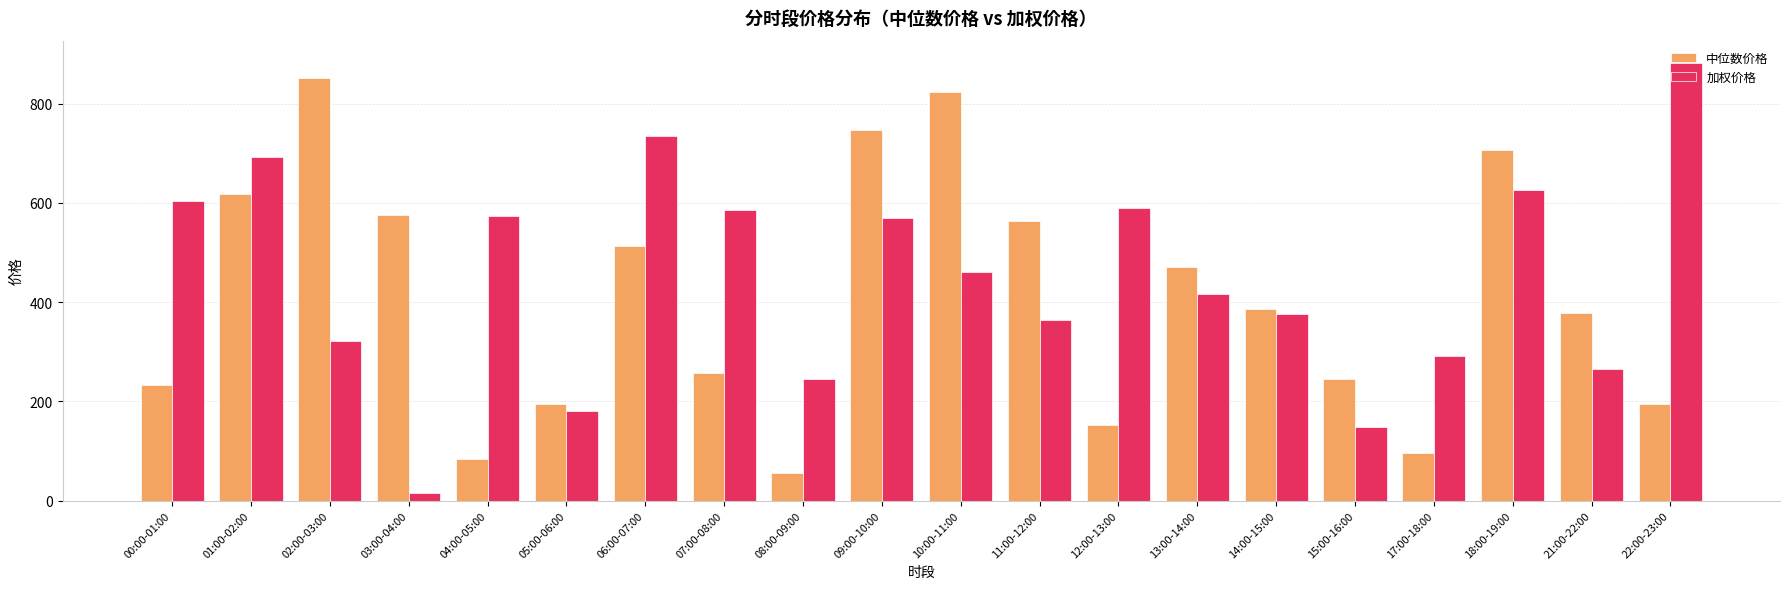

What is the total value across all series at 13:00-14:00?

886.5